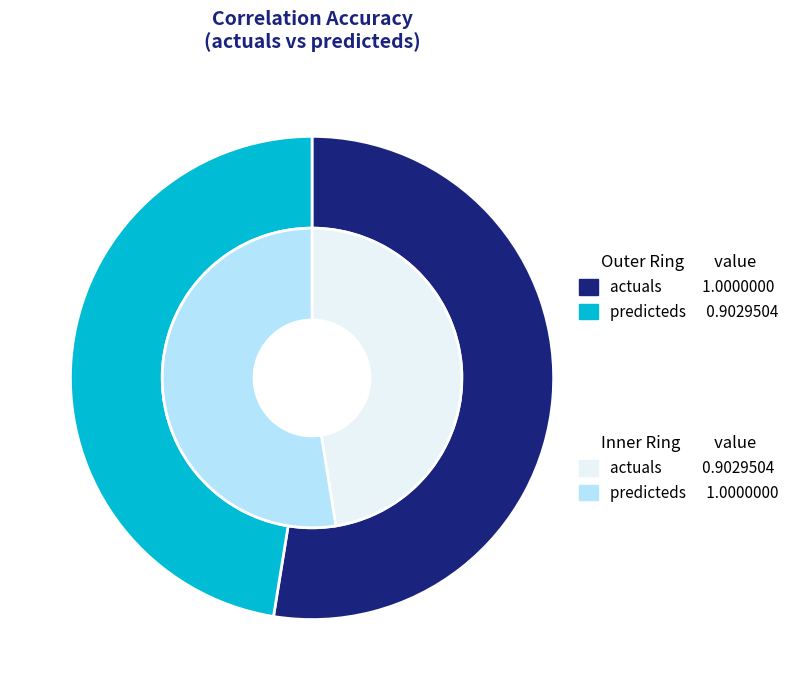

To the nearest percent, what percentage of the pie is predicteds?

47%